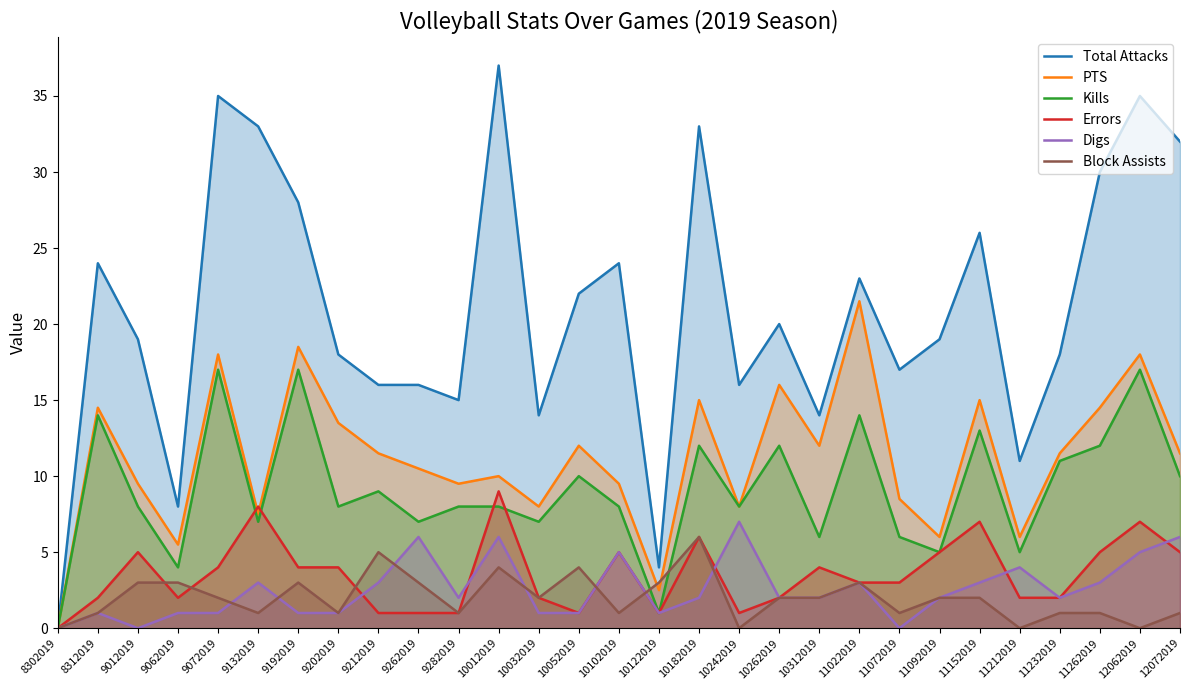

What is the total value across all series at 10262019?

54.0